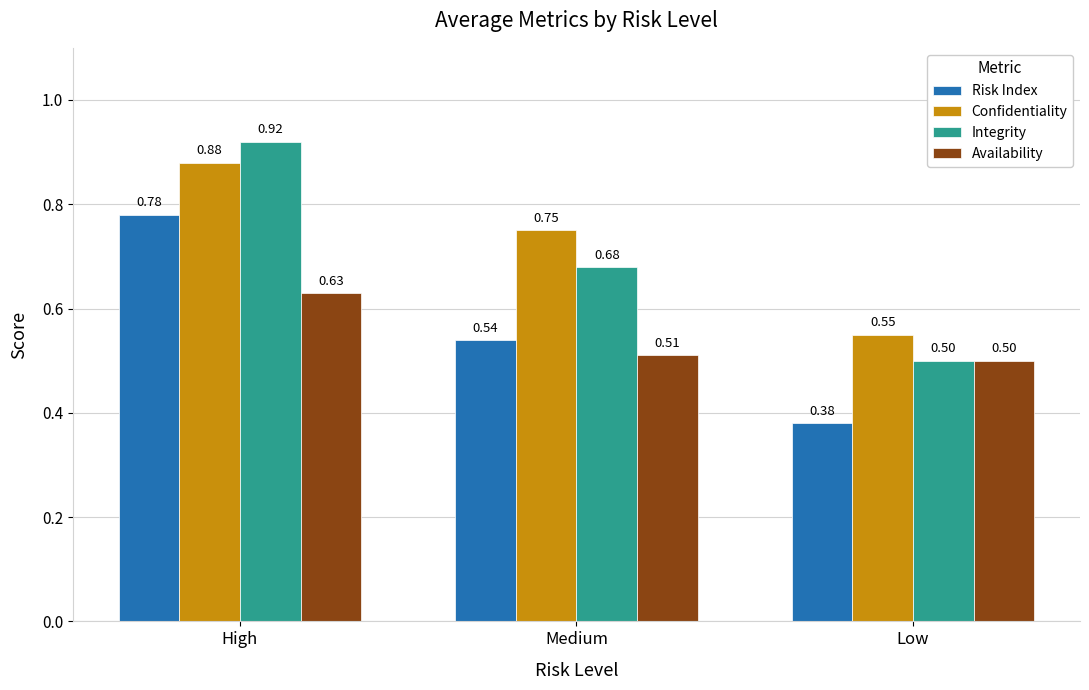

Count the number of data series in this chart.

4